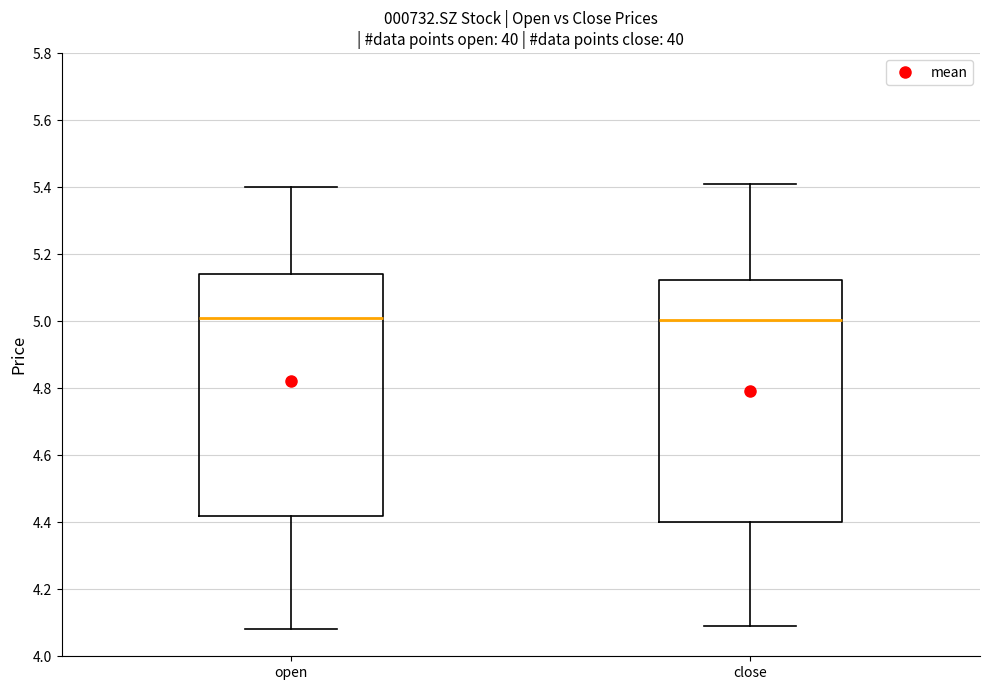

Where is the upper edge of the box for close on the y-axis? The values are not printed on the chart, so give them approximately, as read against the axis.

5.12